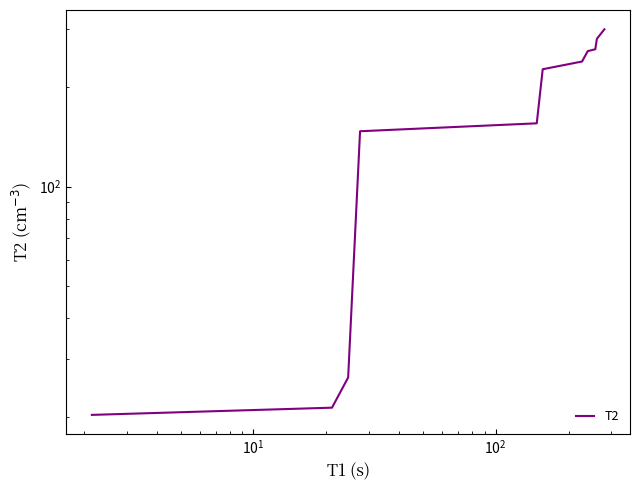

How many lines are shown in the chart?

1